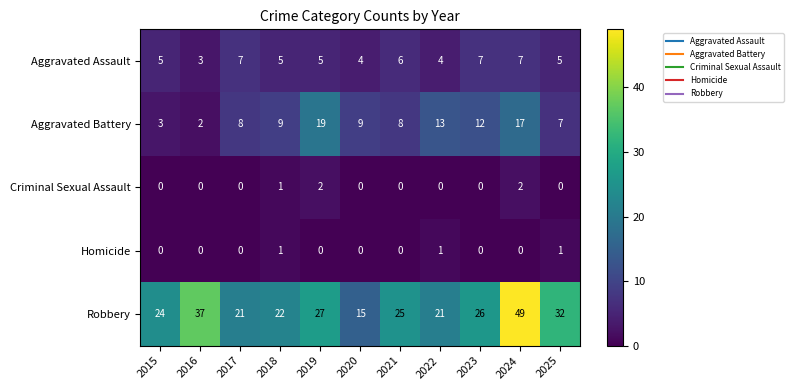

Is the value of Aggravated Battery at 2022 greater than the value of Robbery at 2020?

No